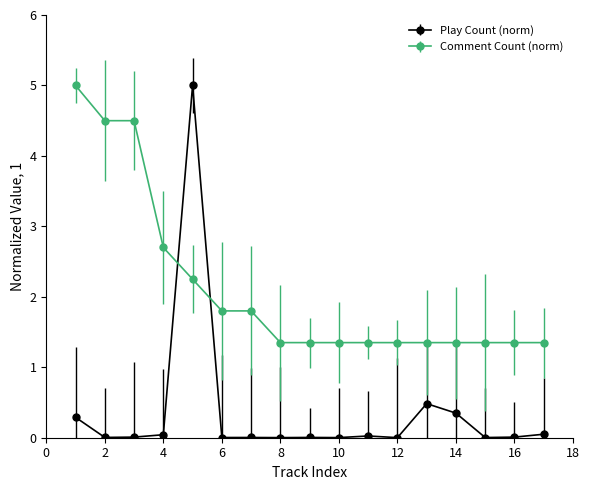

At how many categories does at least one series exceed 2?

5